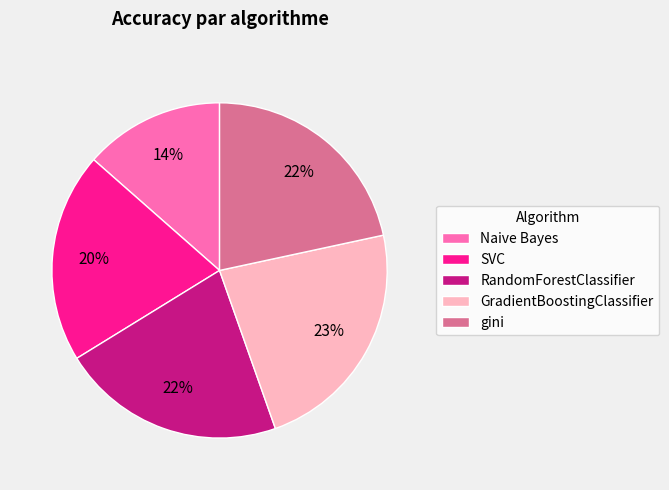

Is RandomForestClassifier the majority of the pie?

No